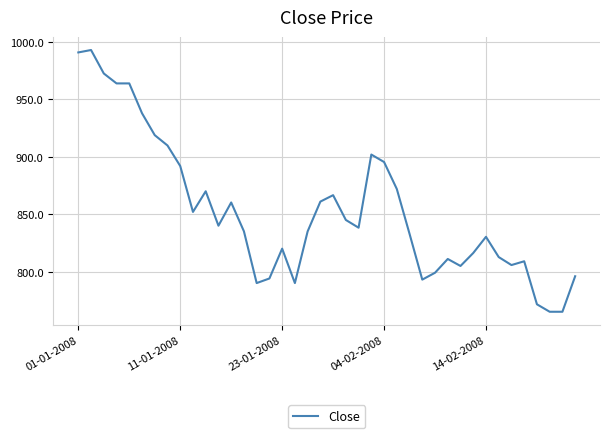

What is the greatest value displayed?

993.1